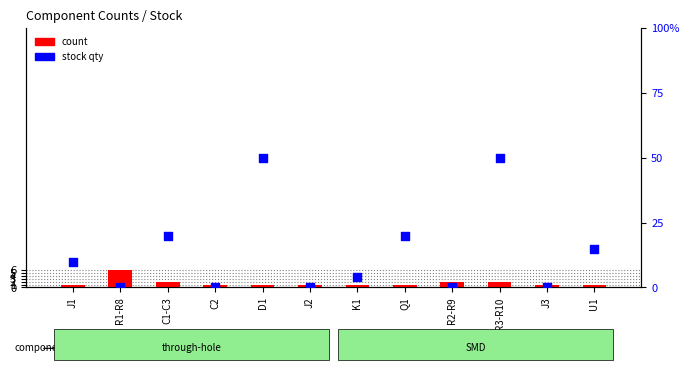

Which series has the largest total across all categories?

stock qty